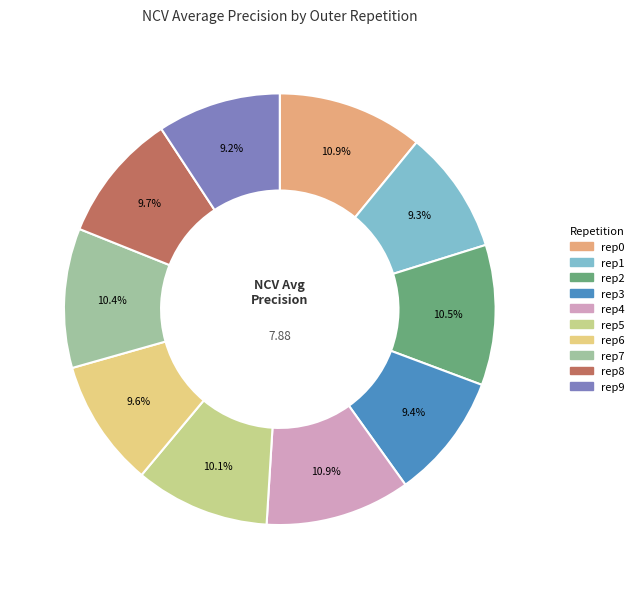

How many slices are in this pie chart?

10